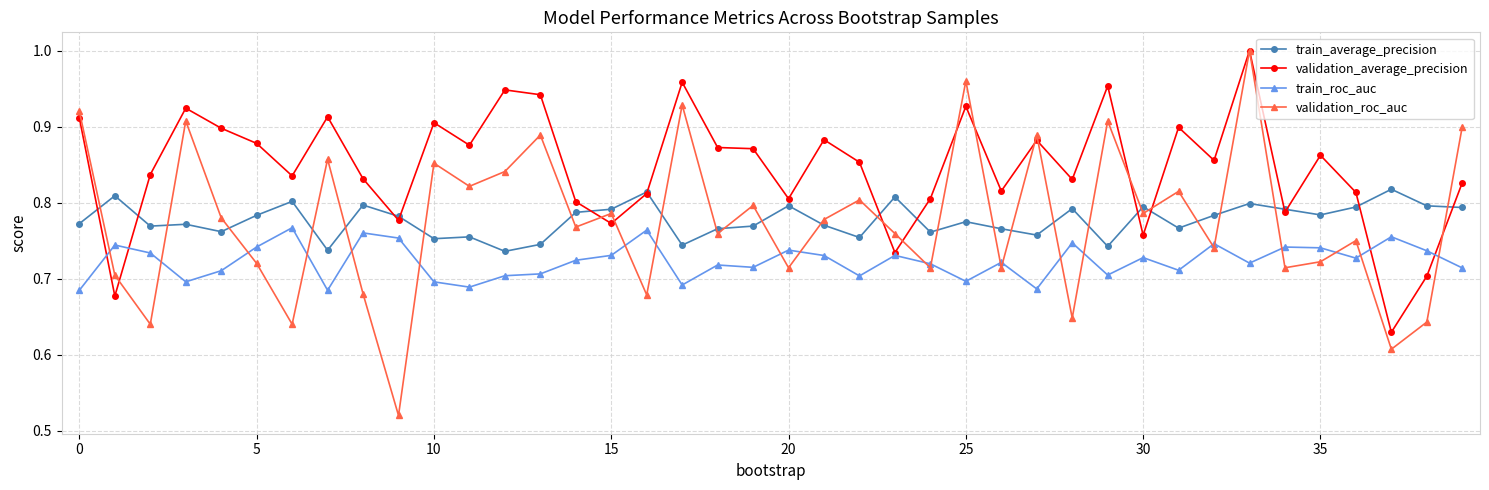

After their last crossing, which series has the higher values: train_roc_auc or validation_roc_auc?

validation_roc_auc